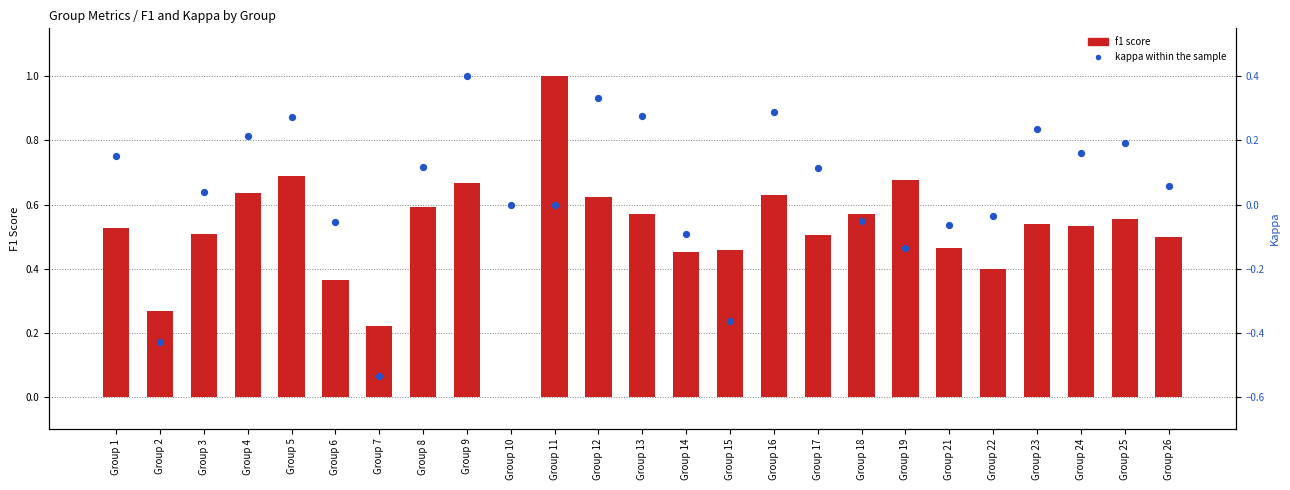

Which series has the widest spread of Y values?

f1 score